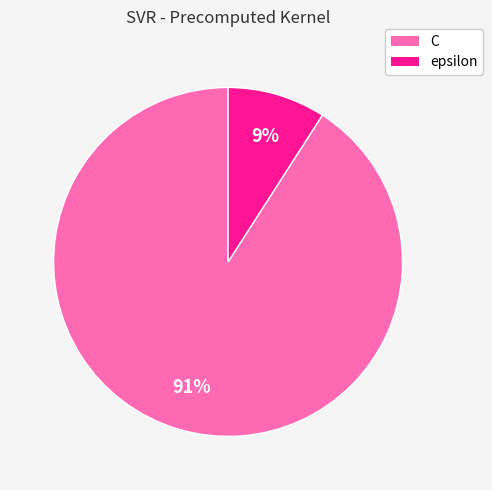

Combined, do epsilon and C account for over 50%?

Yes